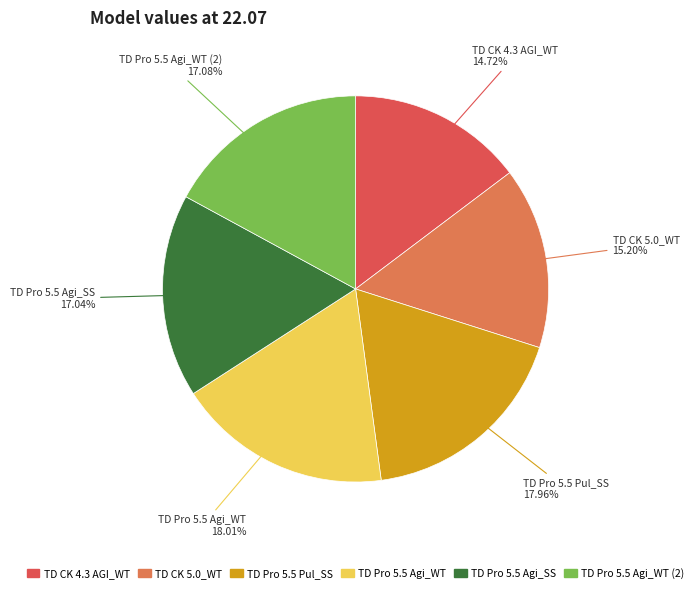

Combined, what portion of the pie is TD Pro 5.5 Agi_WT (2) and TD CK 4.3 AGI_WT?

31.8%